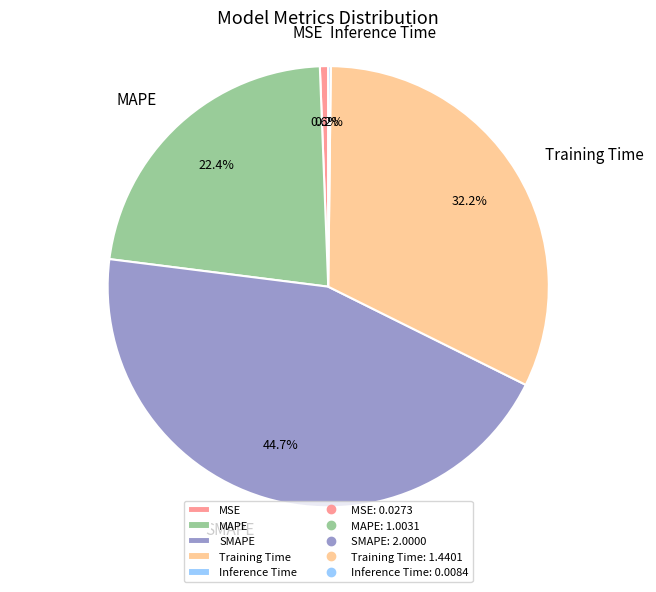

Combined, do SMAPE and Training Time account for over 50%?

Yes